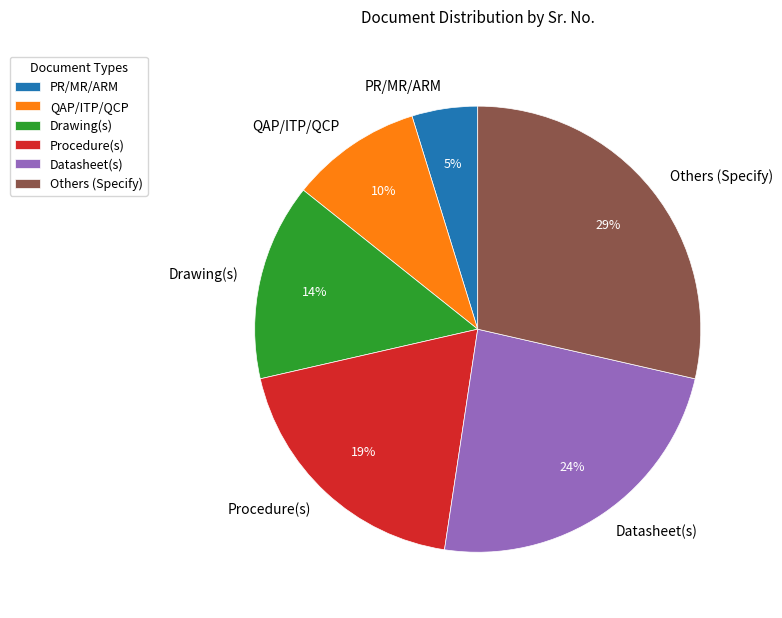

Is there a majority slice in this chart?

No